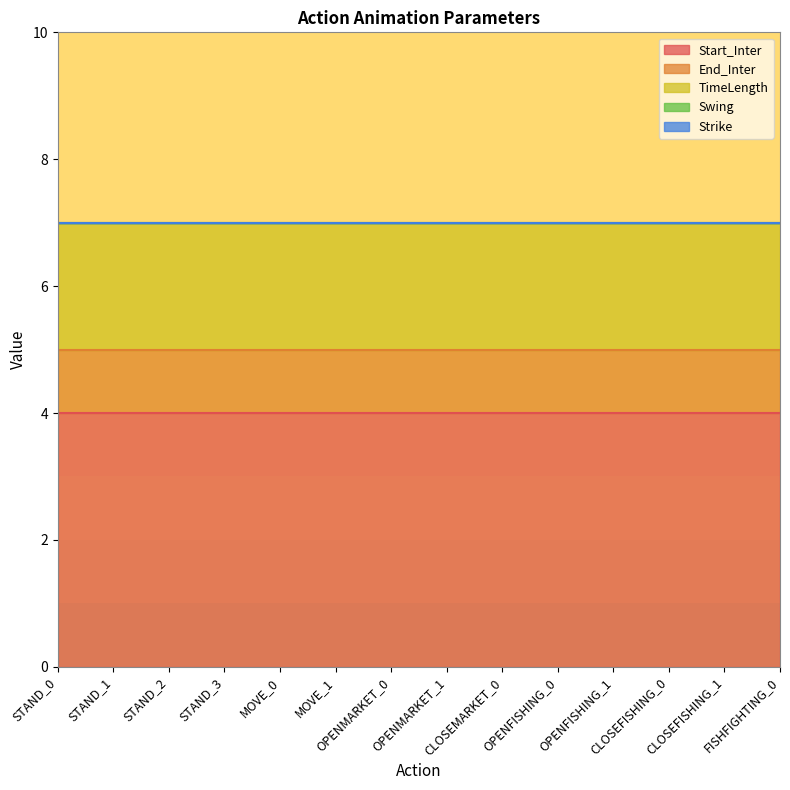

What position from the right is MOVE_1?

9